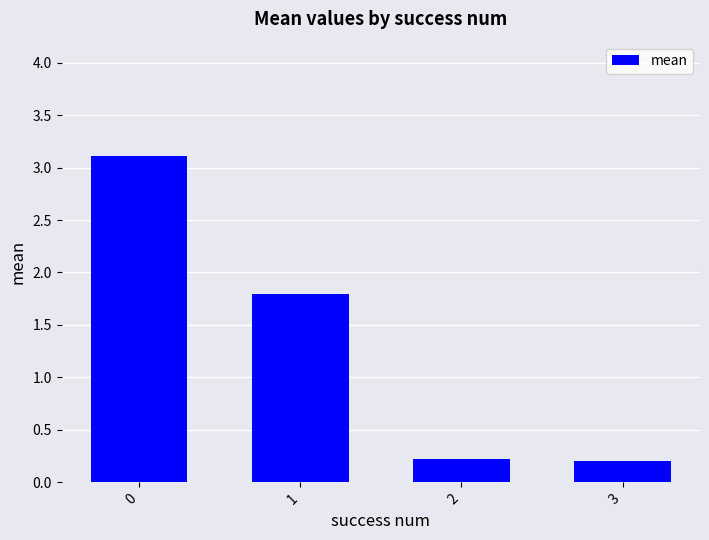

The chart shows a value of 1.8 at 1. True or false?

True